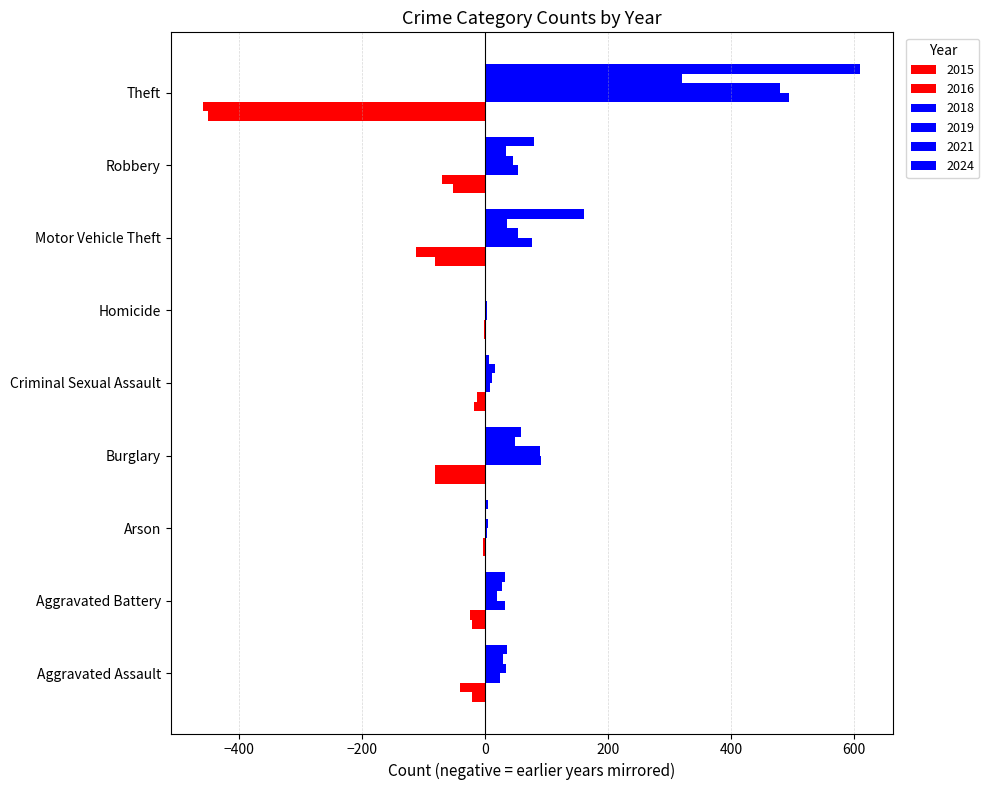

How many data points does each series have?

9